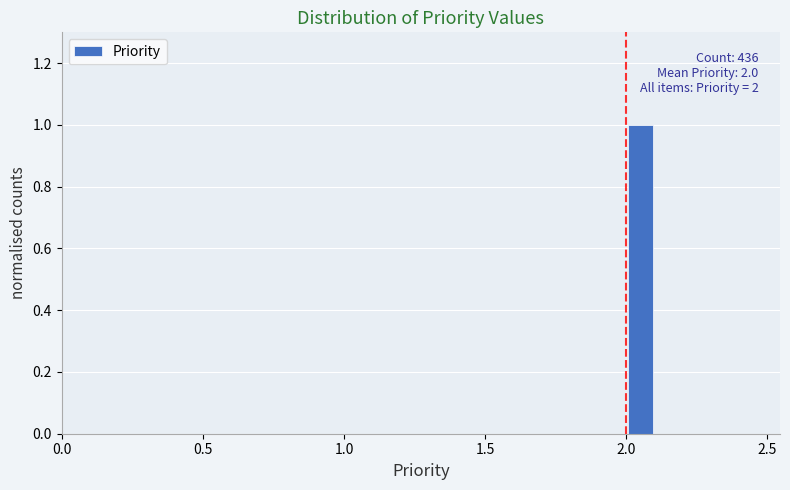

Around what value on the x-axis is the tallest bar? Give the approximate position of its centre, as read against the axis.

2.05